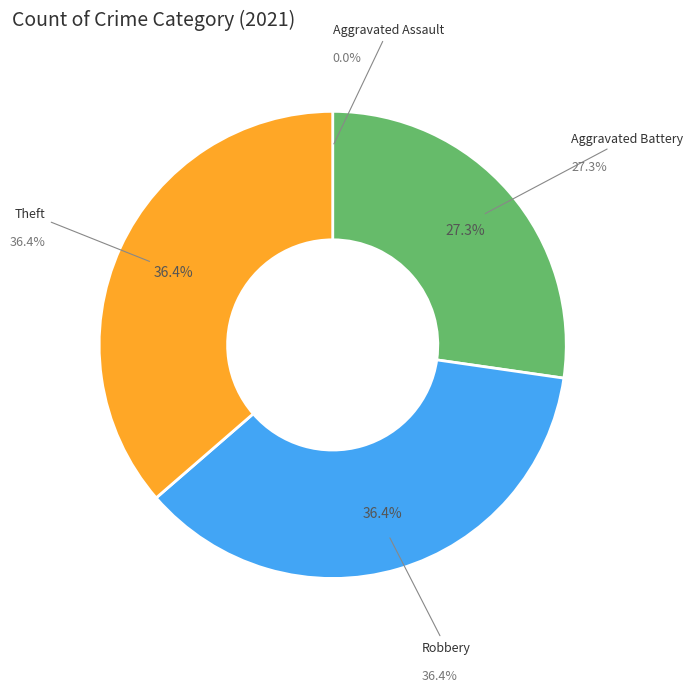

How many slices are in this pie chart?

4